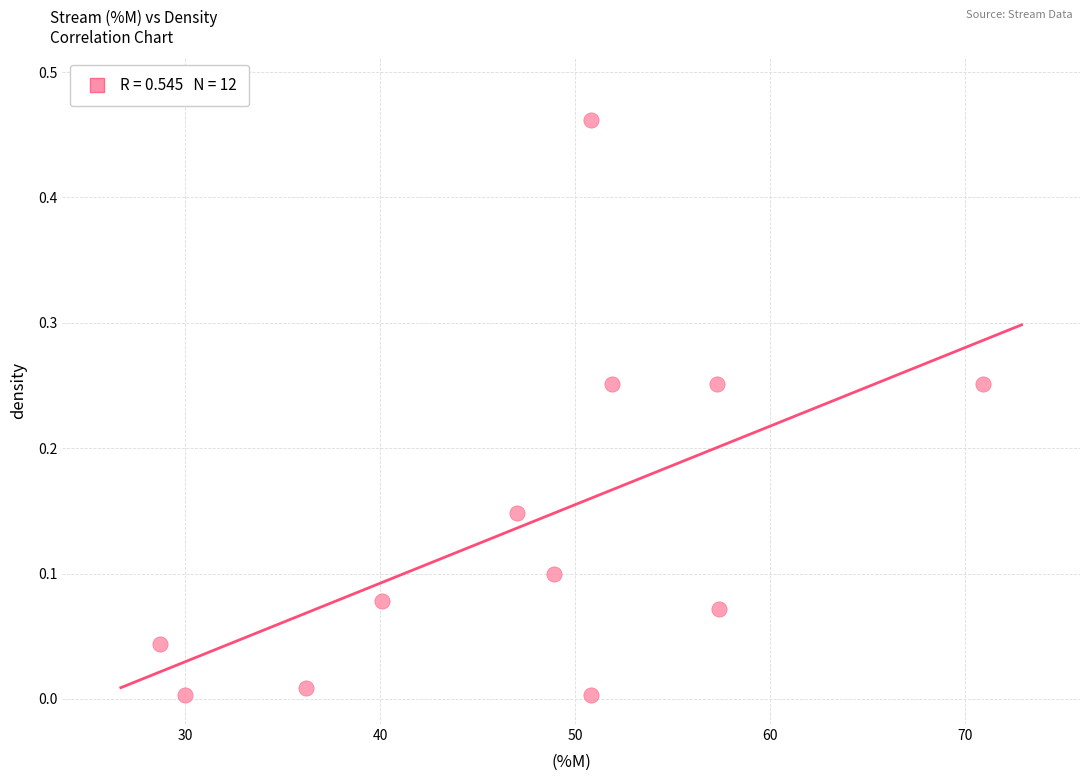

What is the average X value?

47.5